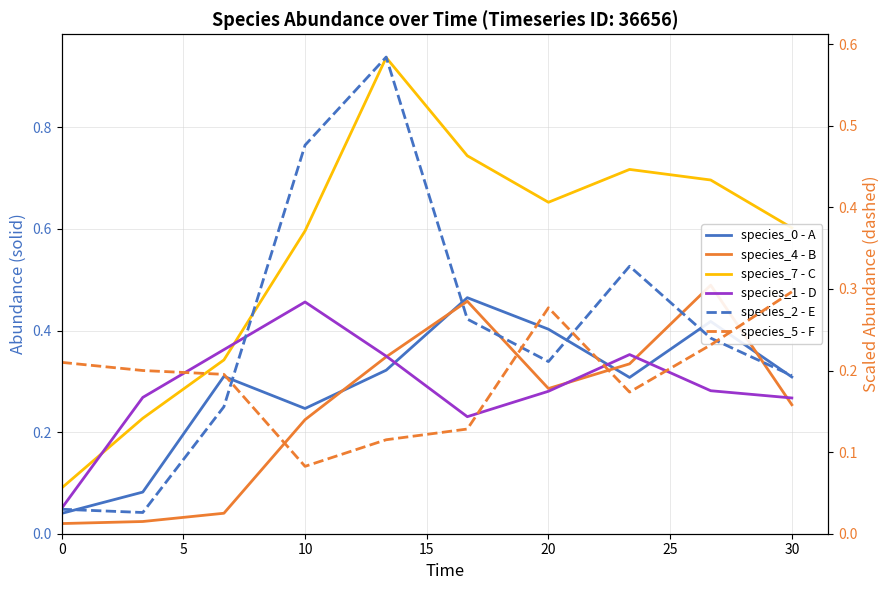

Rank the series by their maximum value, from lowest to highest.

species_5 - F, species_1 - D, species_0 - A, species_4 - B, species_2 - E, species_7 - C